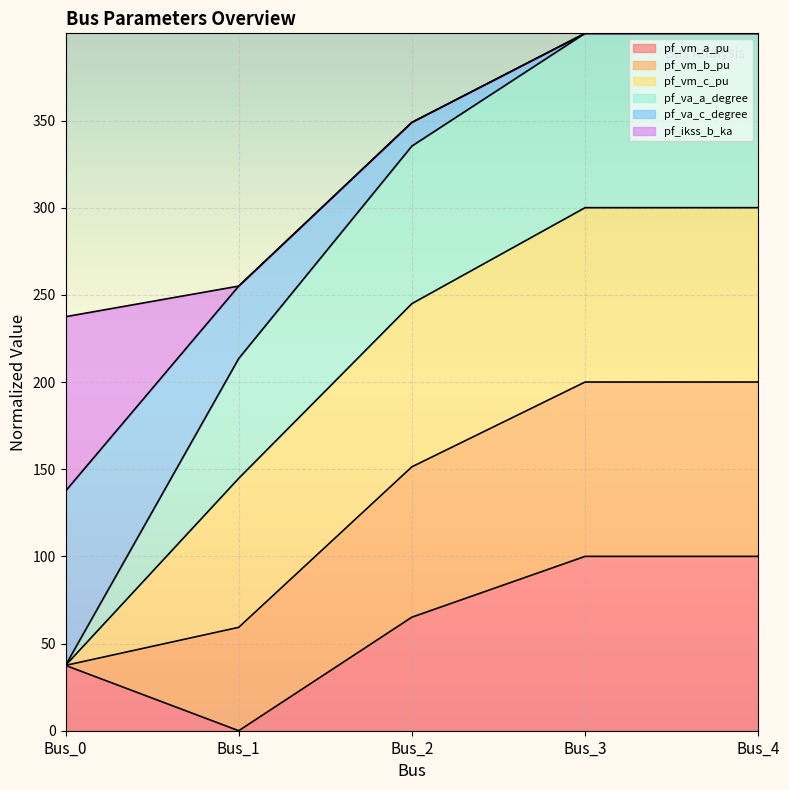

At which label does pf_vm_a_pu reach its minimum?

Bus_1